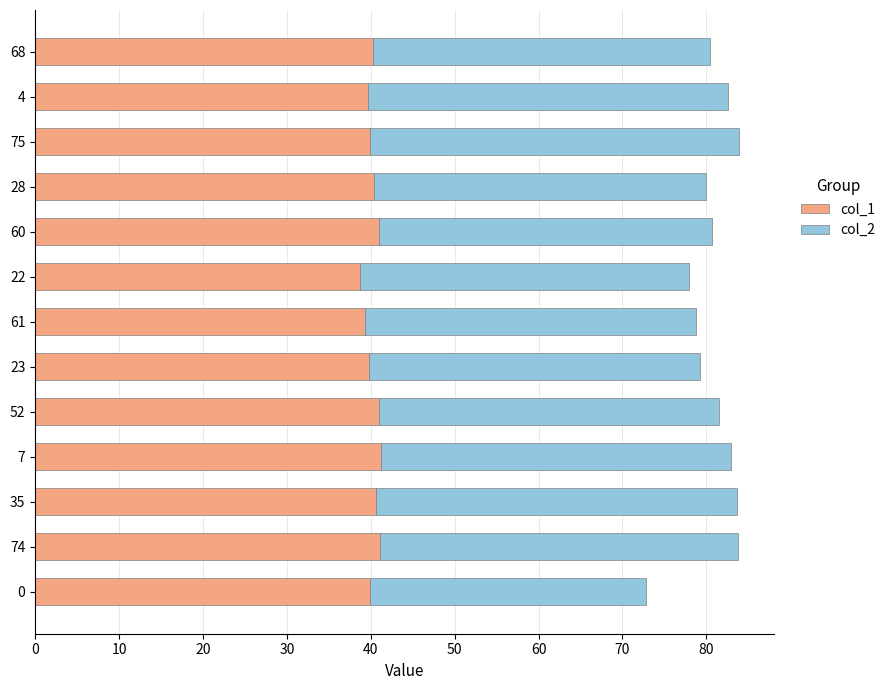

What is the maximum value for col_1?

41.2